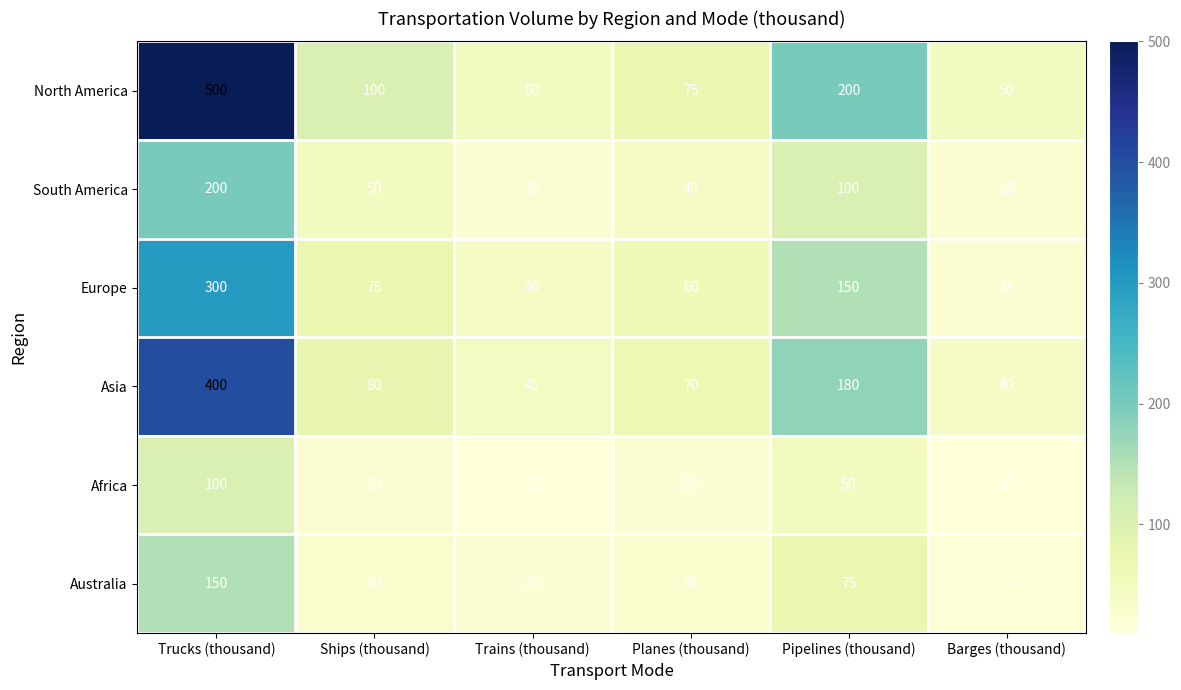

How many distinct data groups are displayed?

6